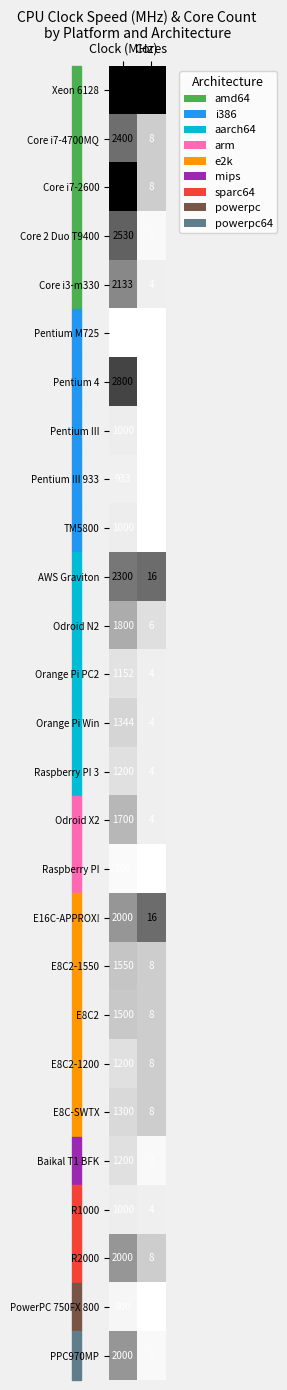

What is the average value of the PPC970MP series?

1001